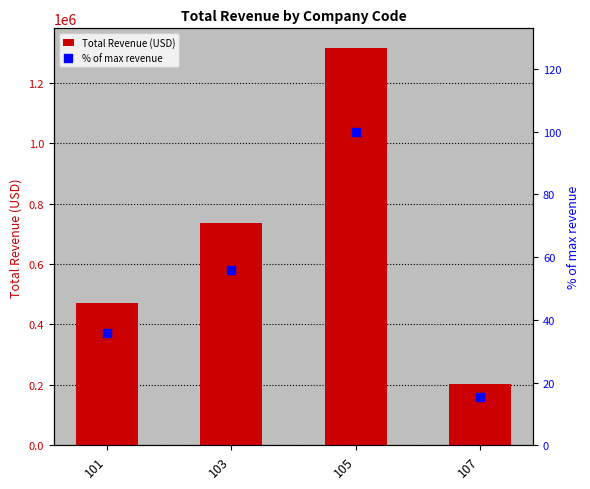

Which series has the widest spread of Y values?

Total Revenue (USD)